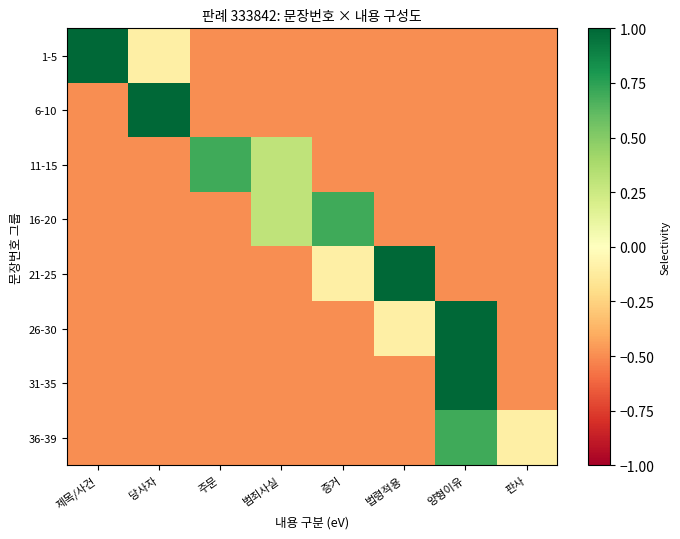

Between 제목/사건 and 양형이유, which is larger?

제목/사건